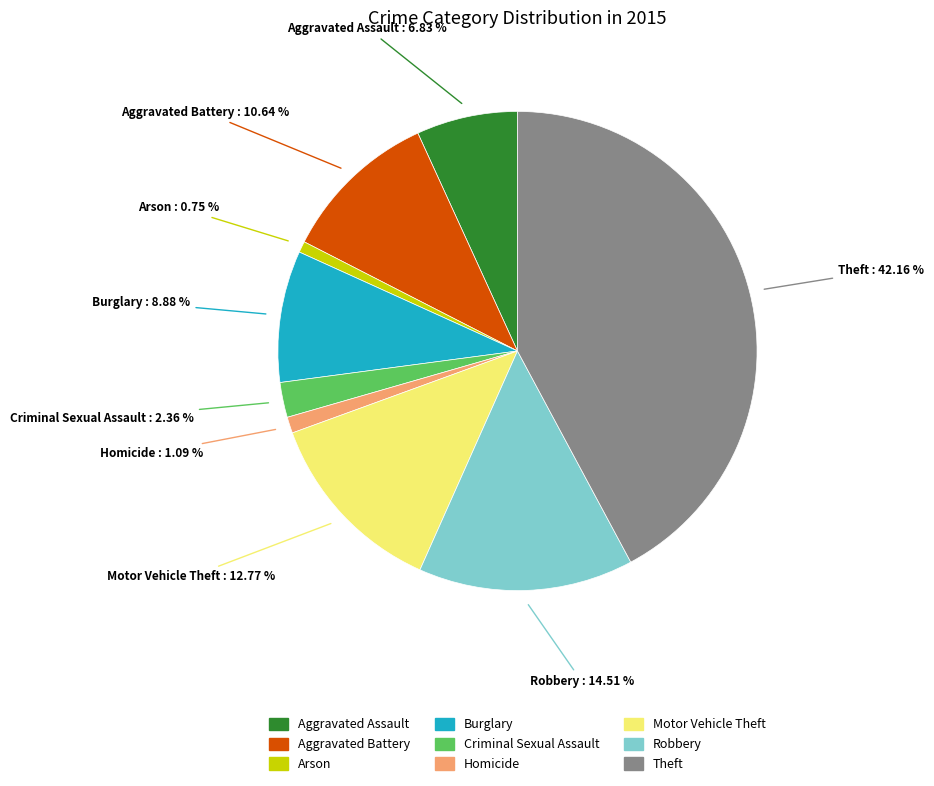

Is Arson the majority of the pie?

No